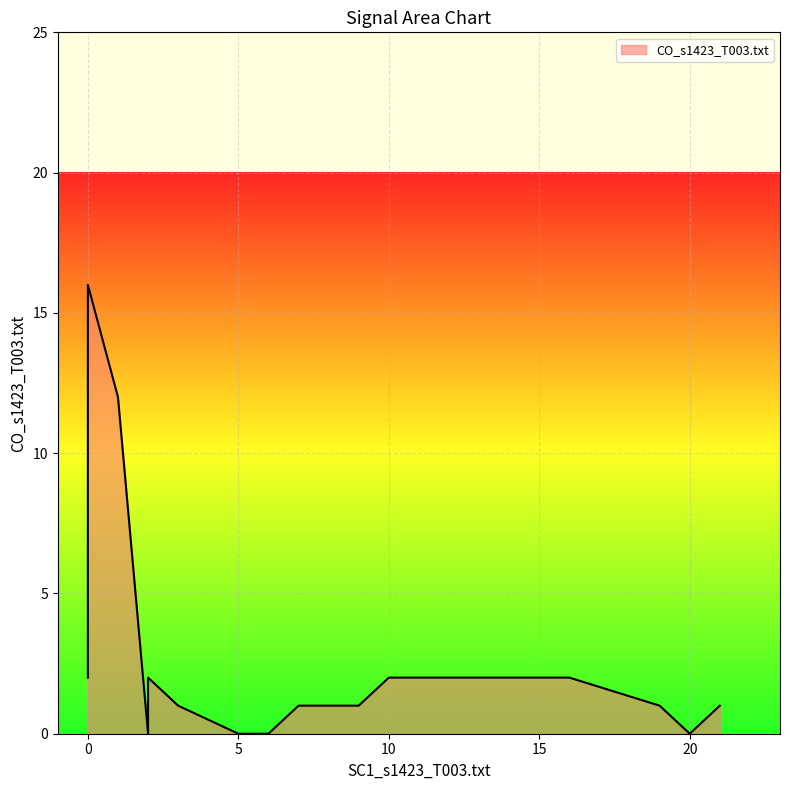

Does the chart display data point markers on the line(s)?

No